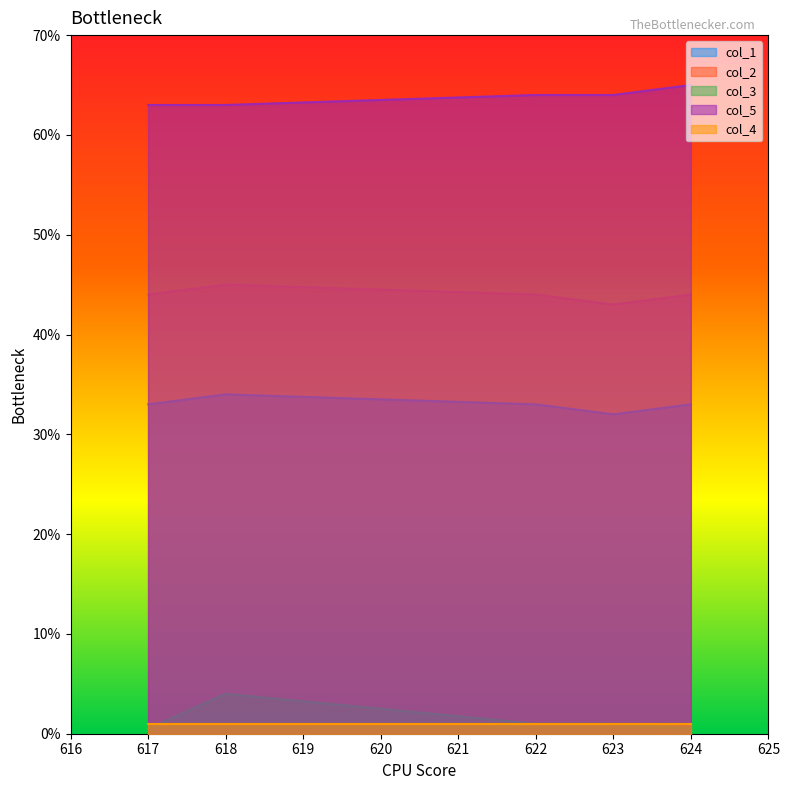

Is it true that col_5 equals 64.0 at 623?

True